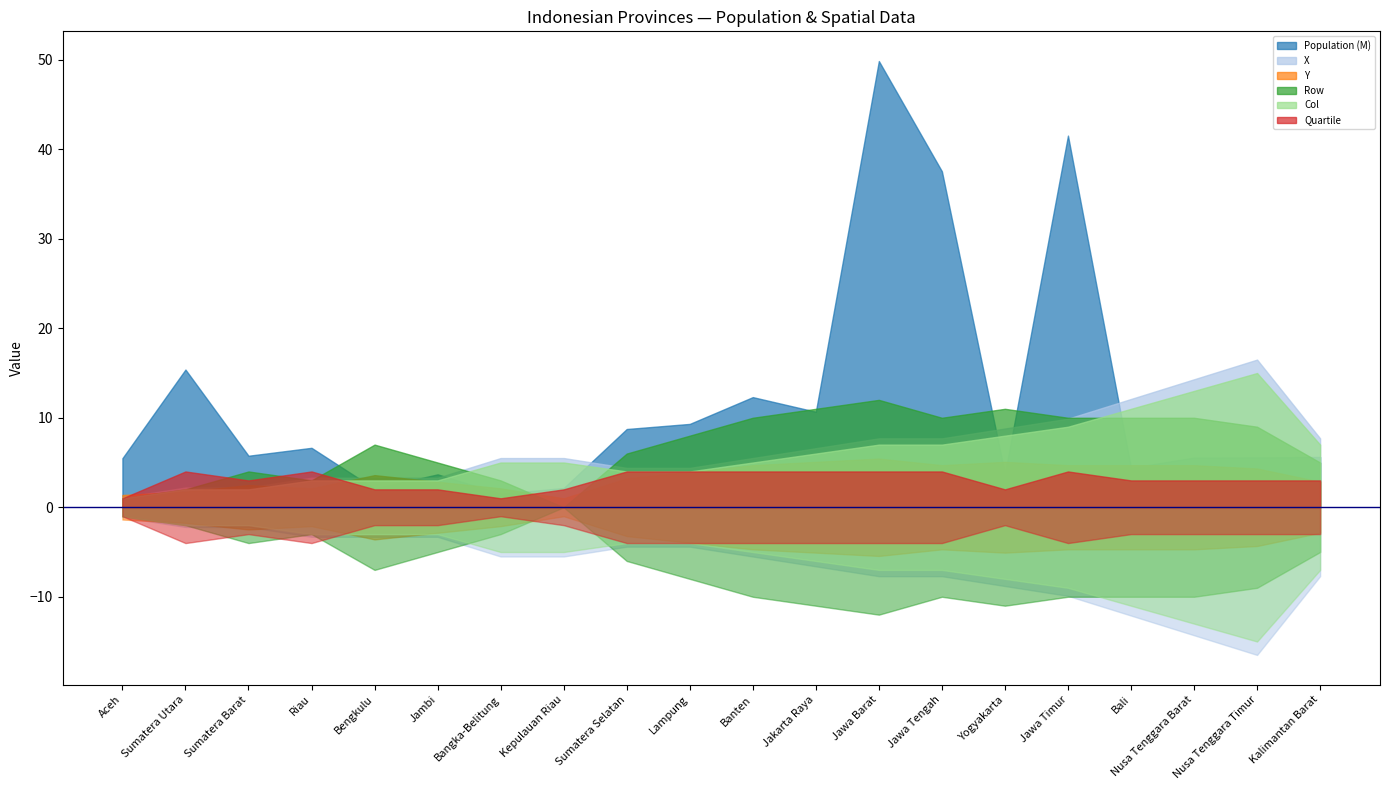

What is the label of the 18th point from the right?

Sumatera Barat